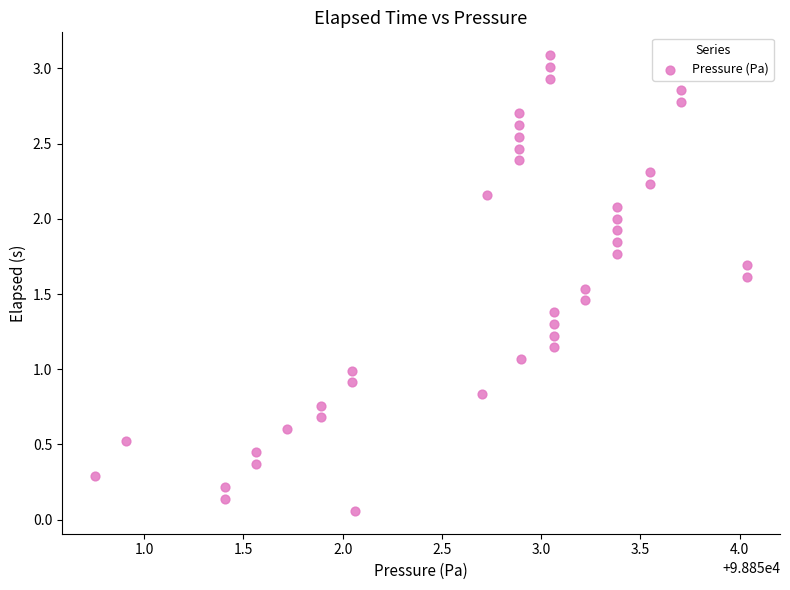

What is the range of Y values (max minus min)?

3.0